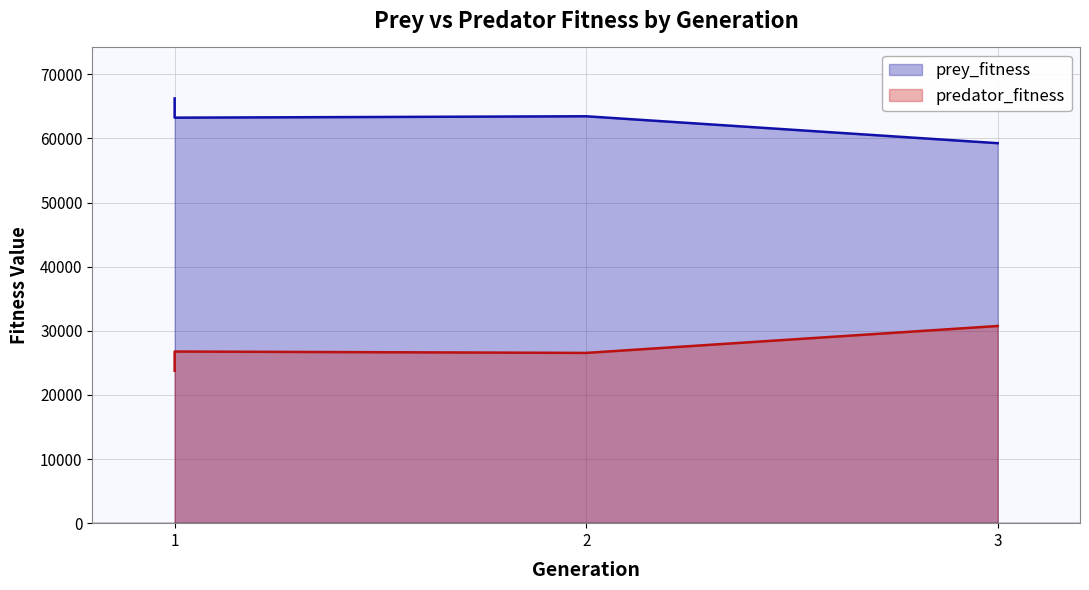

How many values in the predator_fitness series exceed 26766?

1